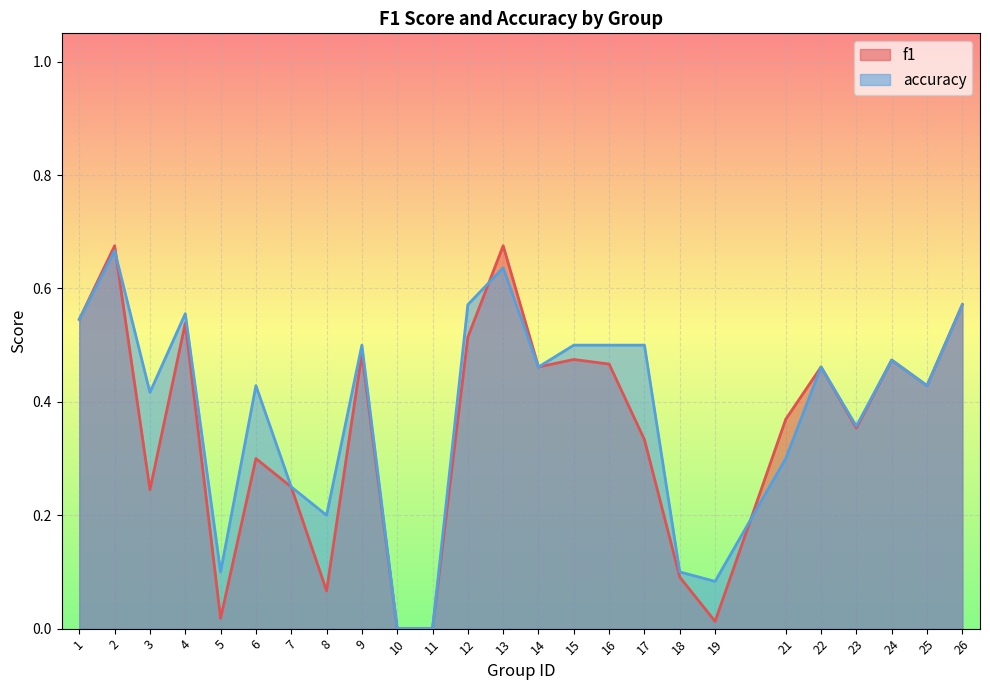

Rank the series by their average value, from lowest to highest.

f1, accuracy